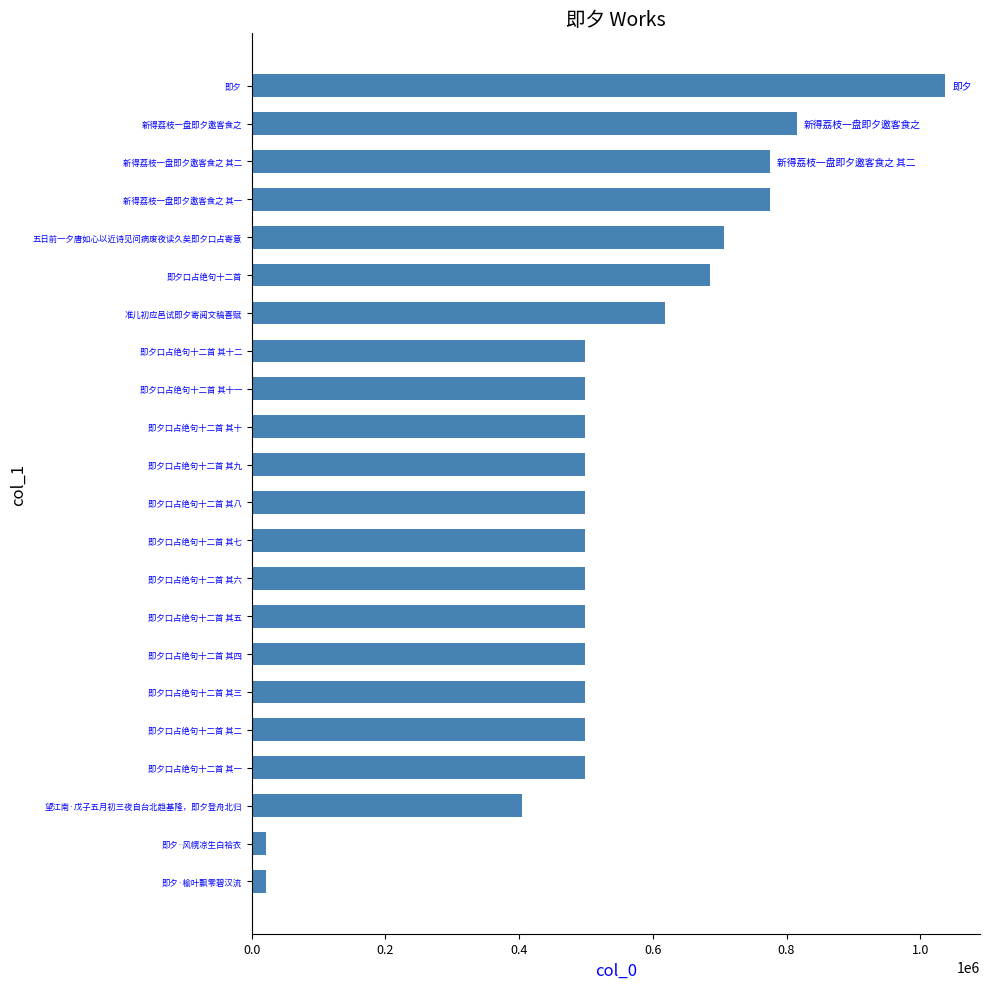

What is the ratio of the value at 即夕口占绝句十二首 其八 to the value at 五日前一夕唐如心以近诗见问病废夜读久矣即夕口占寄意?

0.7